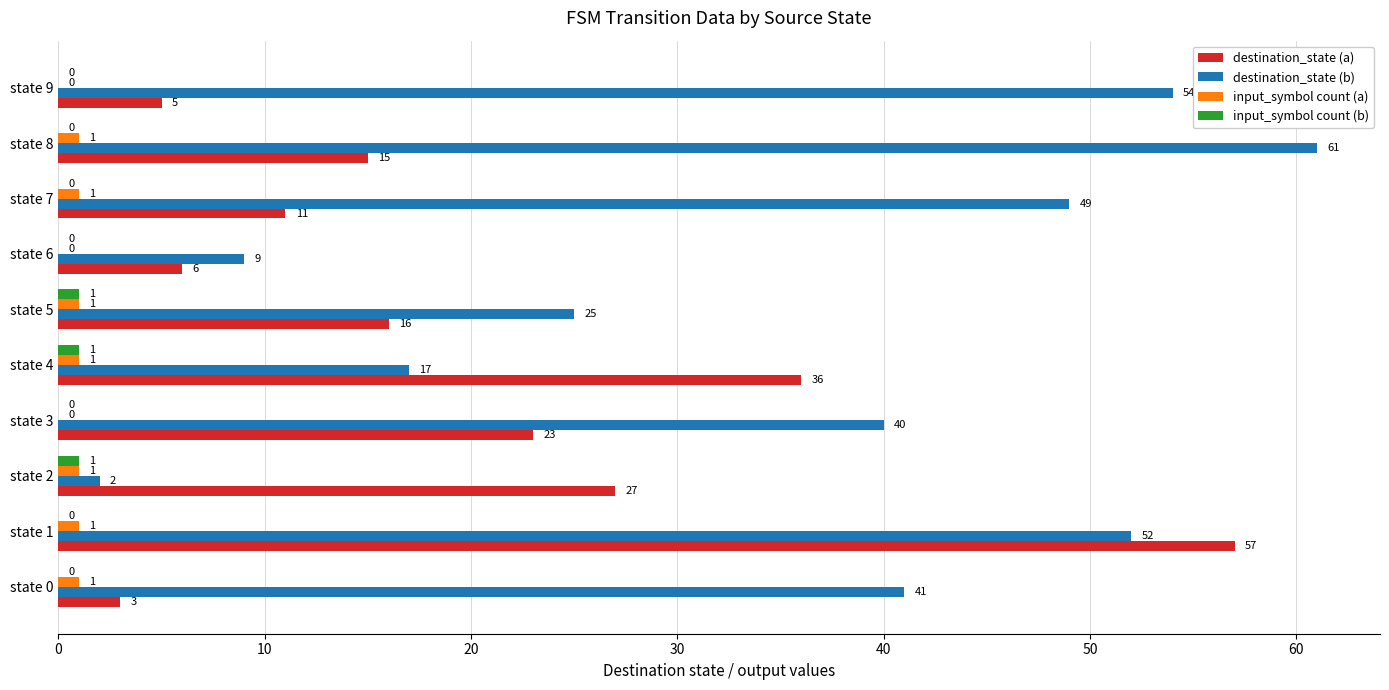

Where is destination_state (b) nearest to the value 31?

state 5